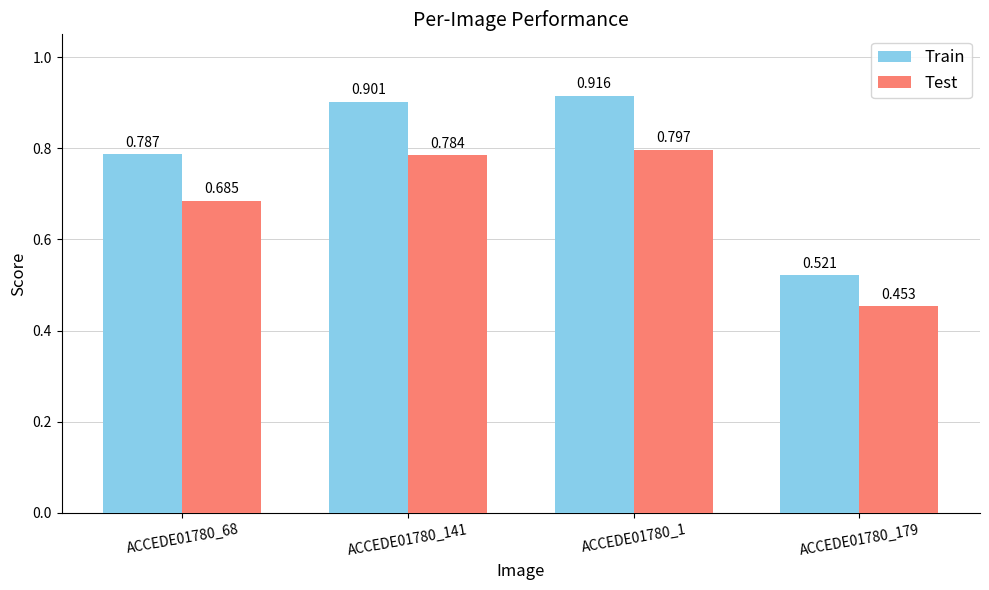

Rank the categories by Train value from highest to lowest.

ACCEDE01780_1, ACCEDE01780_141, ACCEDE01780_68, ACCEDE01780_179